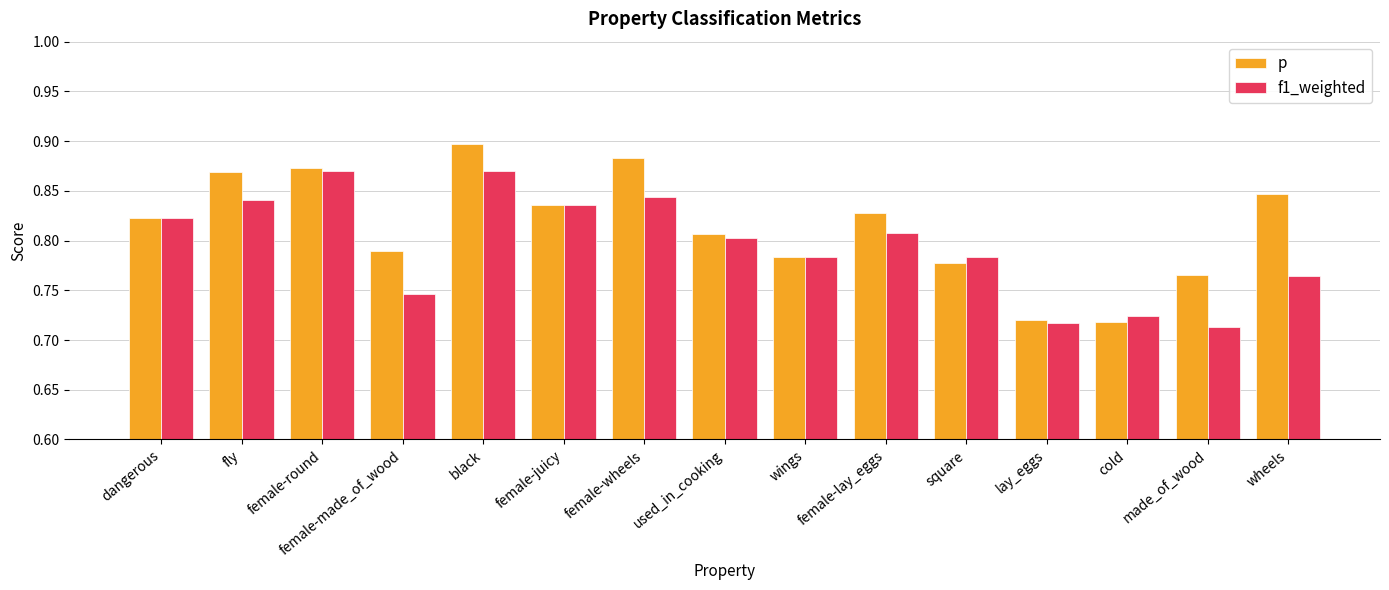

List the series in order of their overall mean, lowest first.

f1_weighted, p